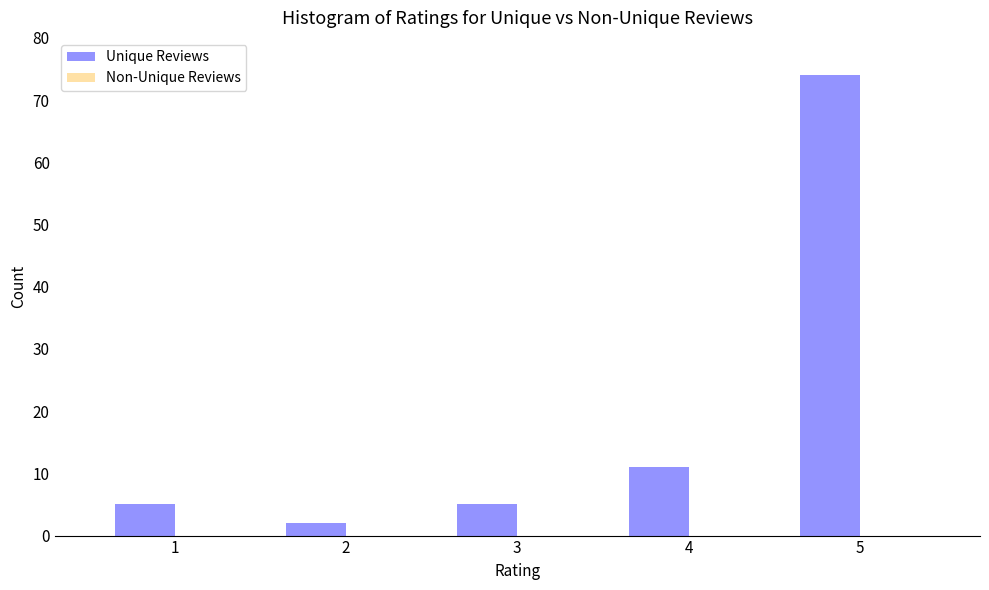

Reading right to left, extract all data points from this chart.

74	11	5	2	5